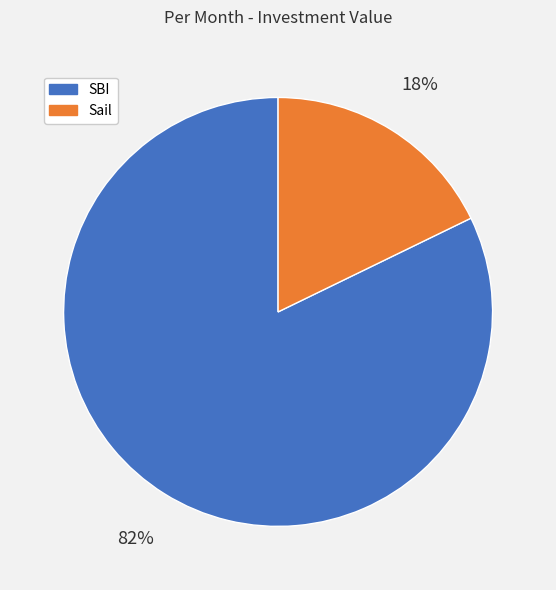

Which category accounts for the majority?

SBI